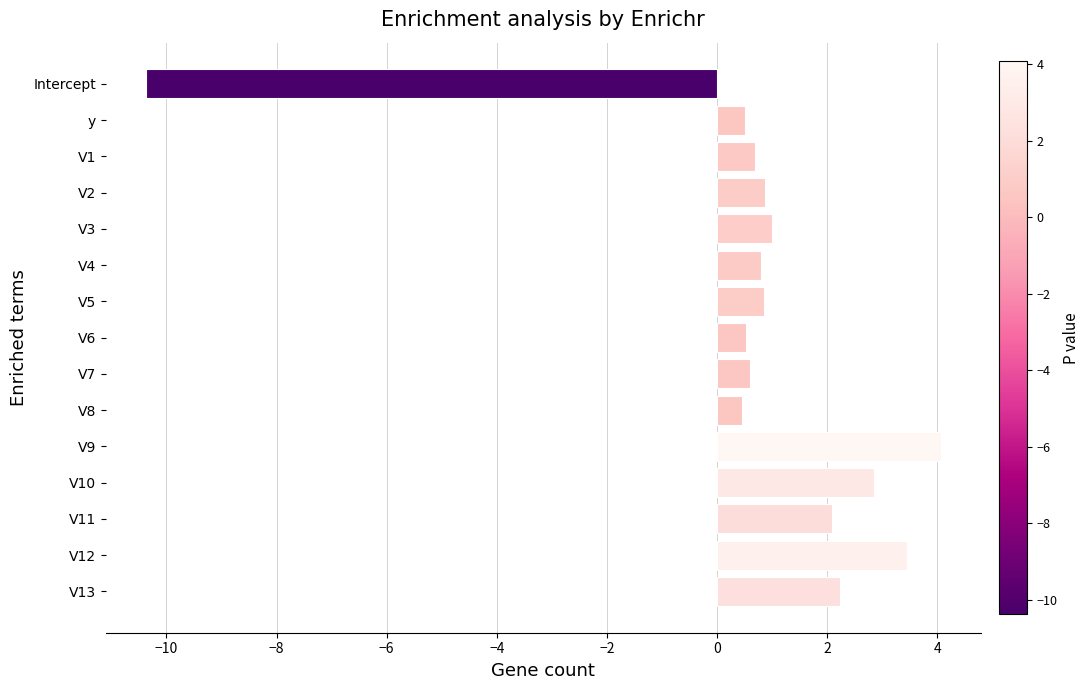

What is the minimum value shown in the chart?

-10.4